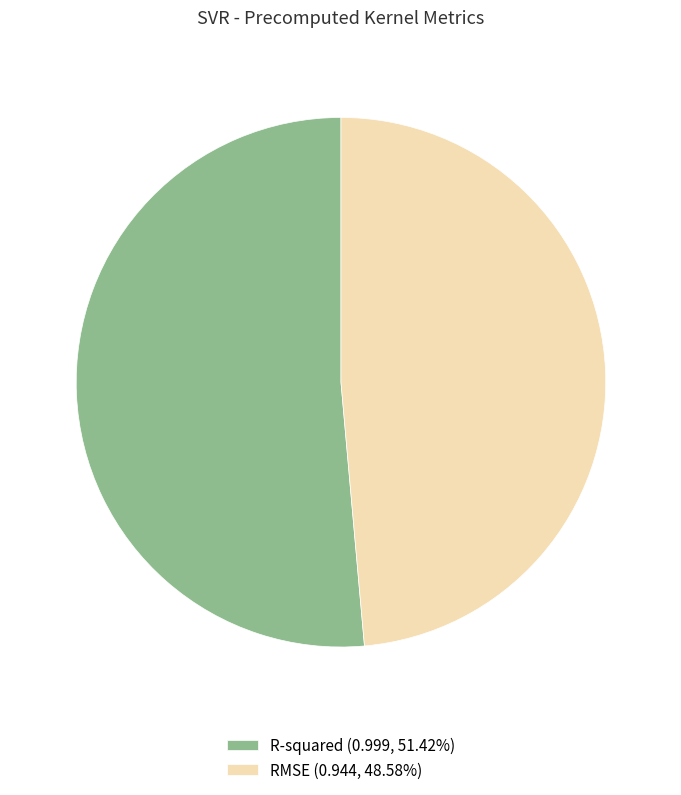

True or false: R-squared accounts for 41% of the total.

False